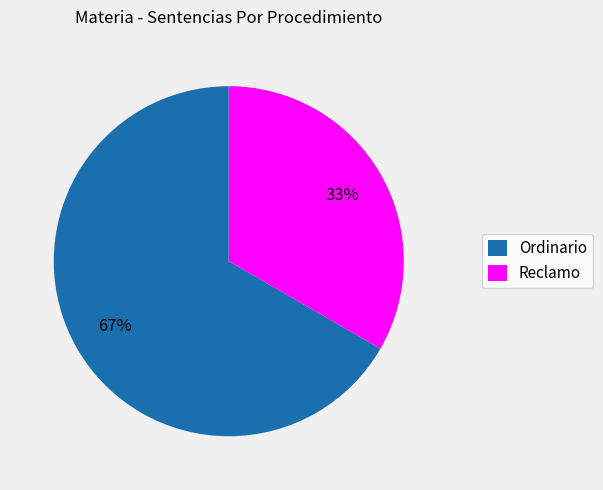

What is the largest slice in the pie chart?

Ordinario